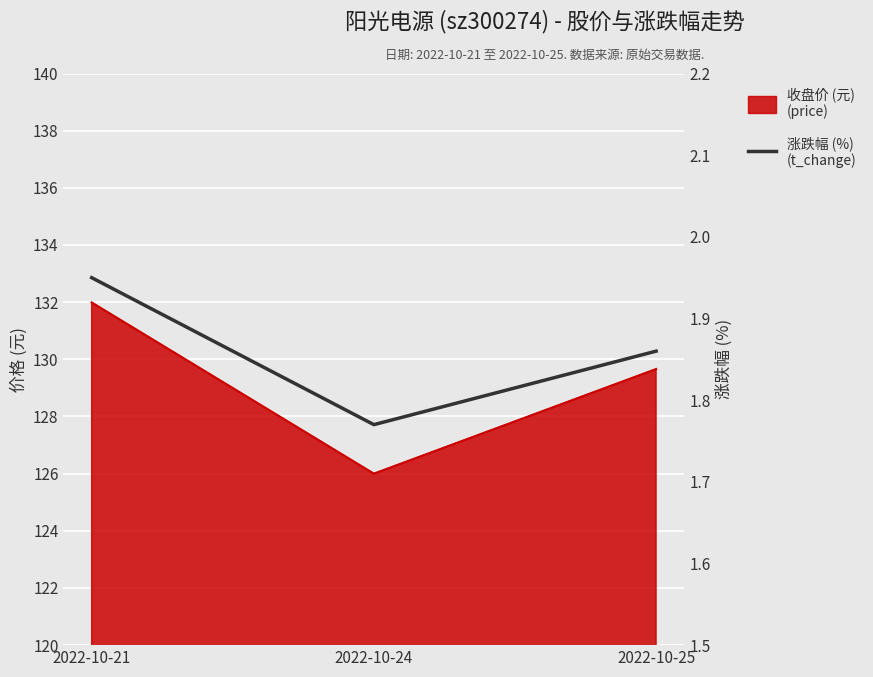

The value at 2022-10-25 is 1.9. True or false?

True